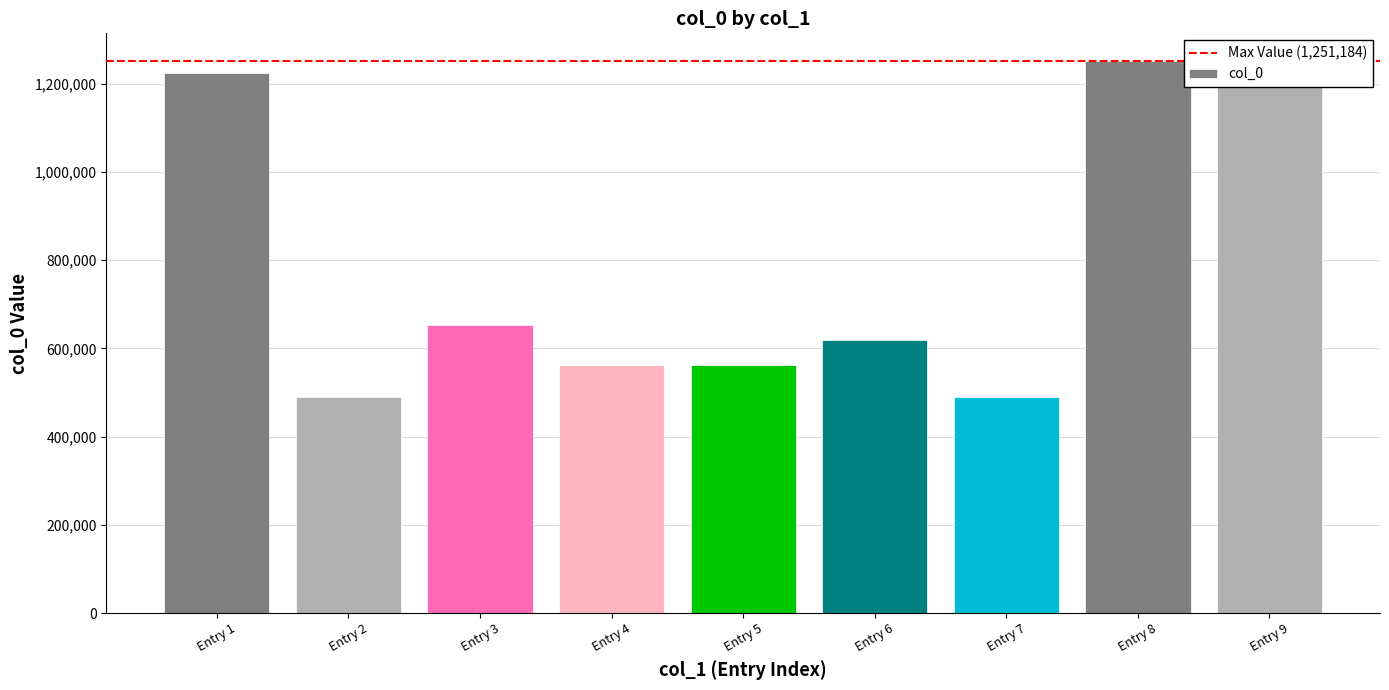

What is the value of the 5th bar from the left?

561917